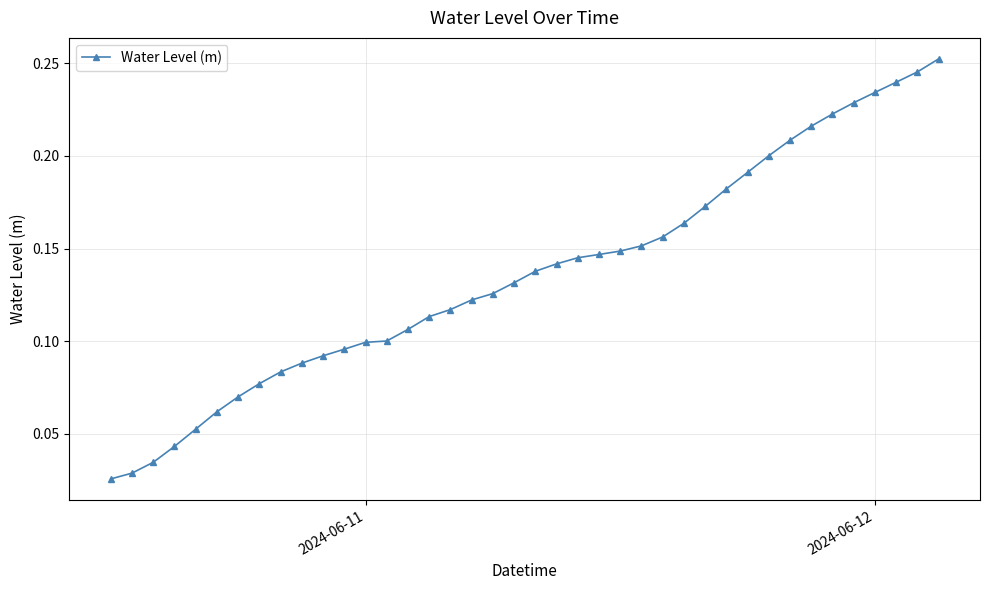

What is the sum of all values?

5.5